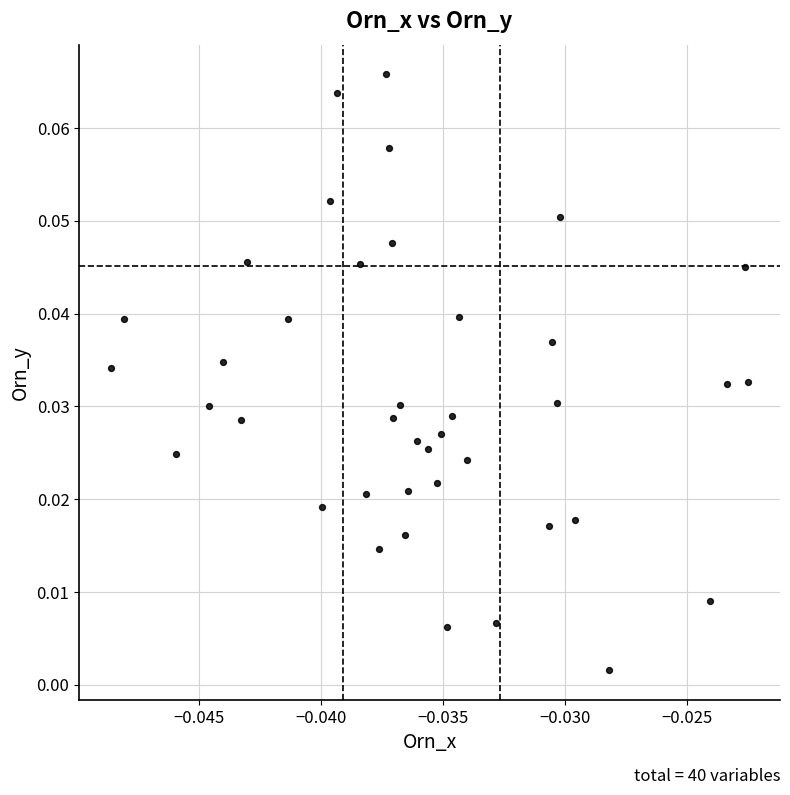

Count the number of points in this scatter plot.

40